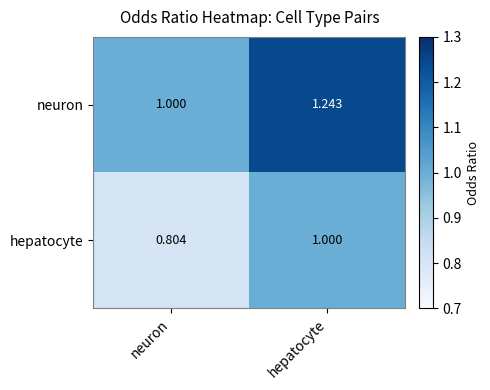

Which category has the lowest value across all series?

neuron